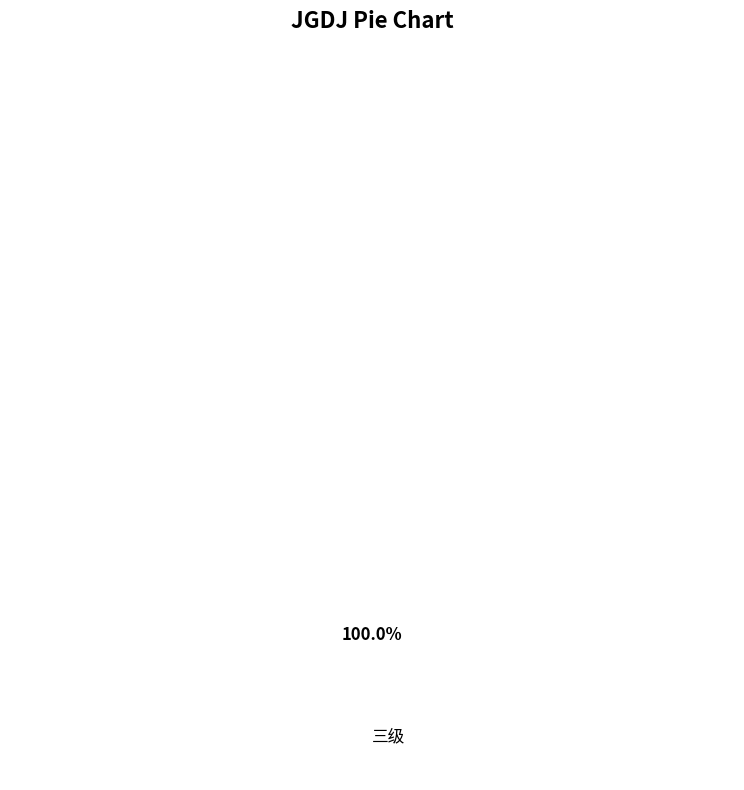

Does any single category account for the majority?

Yes